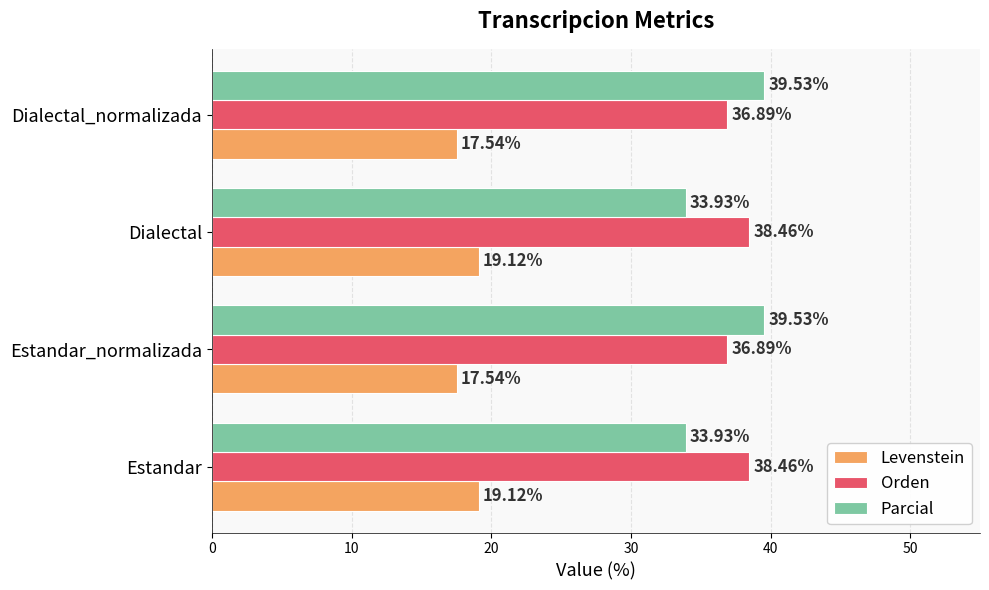

What is the maximum value for Parcial?

39.5